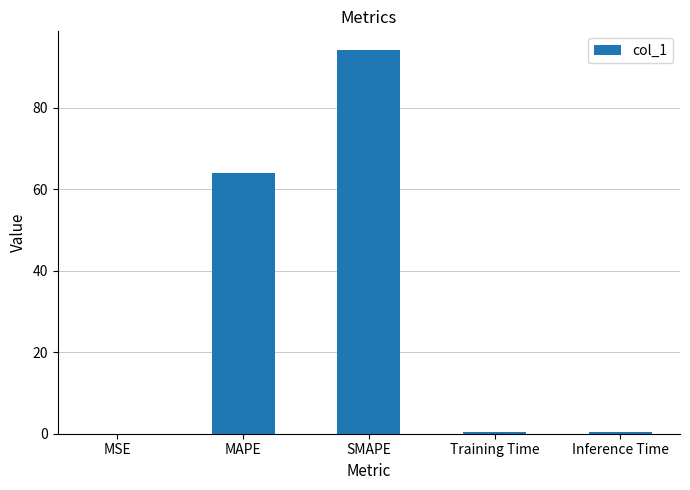

What is the greatest value displayed?

94.1